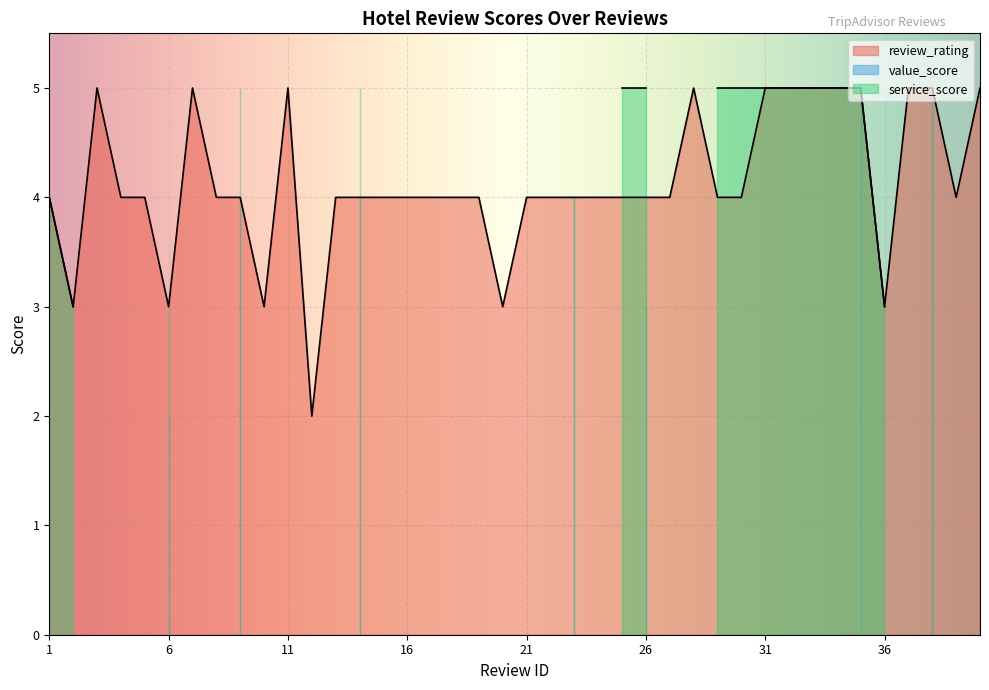

Reading right to left, list all the values displayed in this chart.

review_rating: 5	4	5	5	3	5	5	5	5	5	4	4	5	4	4	4	4	4	4	4	3	4	4	4	4	4	4	4	2	5	3	4	4	5	3	4	4	5	3	4
value_score: 0	0	5	0	0	5	0	0	0	0	0	0	0	0	3	0	0	4	0	0	0	0	0	0	0	0	4	0	0	0	0	4	0	0	2	0	0	0	0	3
service_score: 0	0	5	0	3	5	5	5	5	5	5	5	0	0	5	5	0	4	0	0	0	0	0	0	0	0	5	0	0	0	0	5	0	0	3	0	0	0	3	4